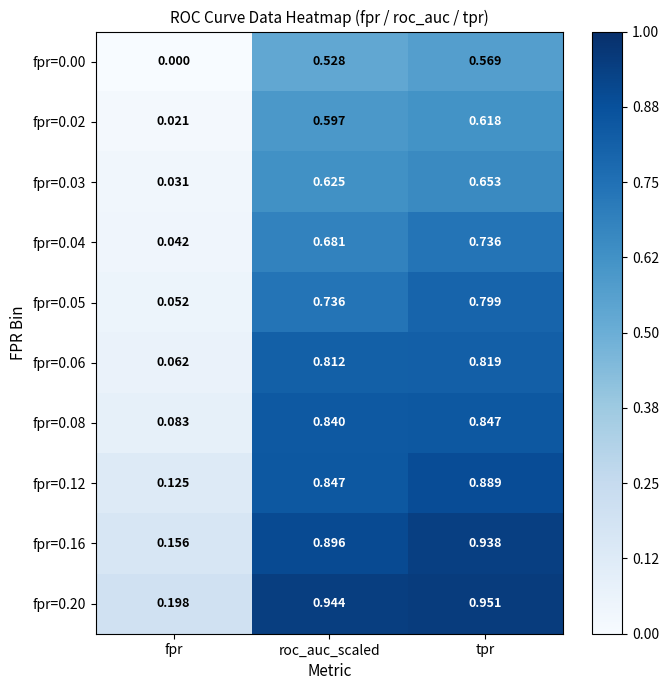

At which label does fpr=0.03 reach its minimum?

fpr